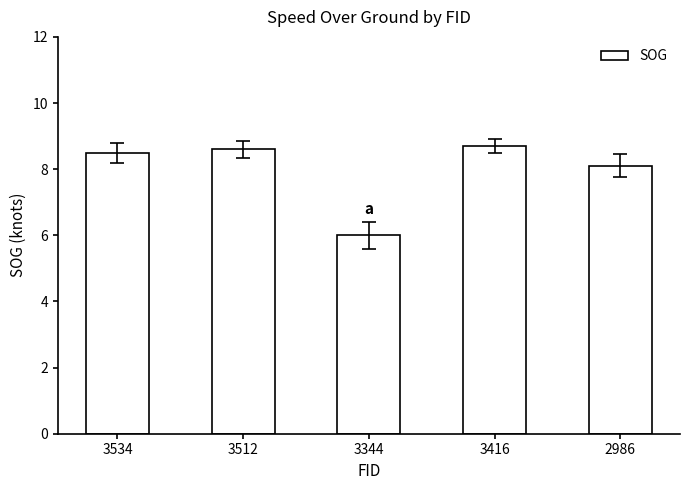

Count the number of categories in the chart.

5